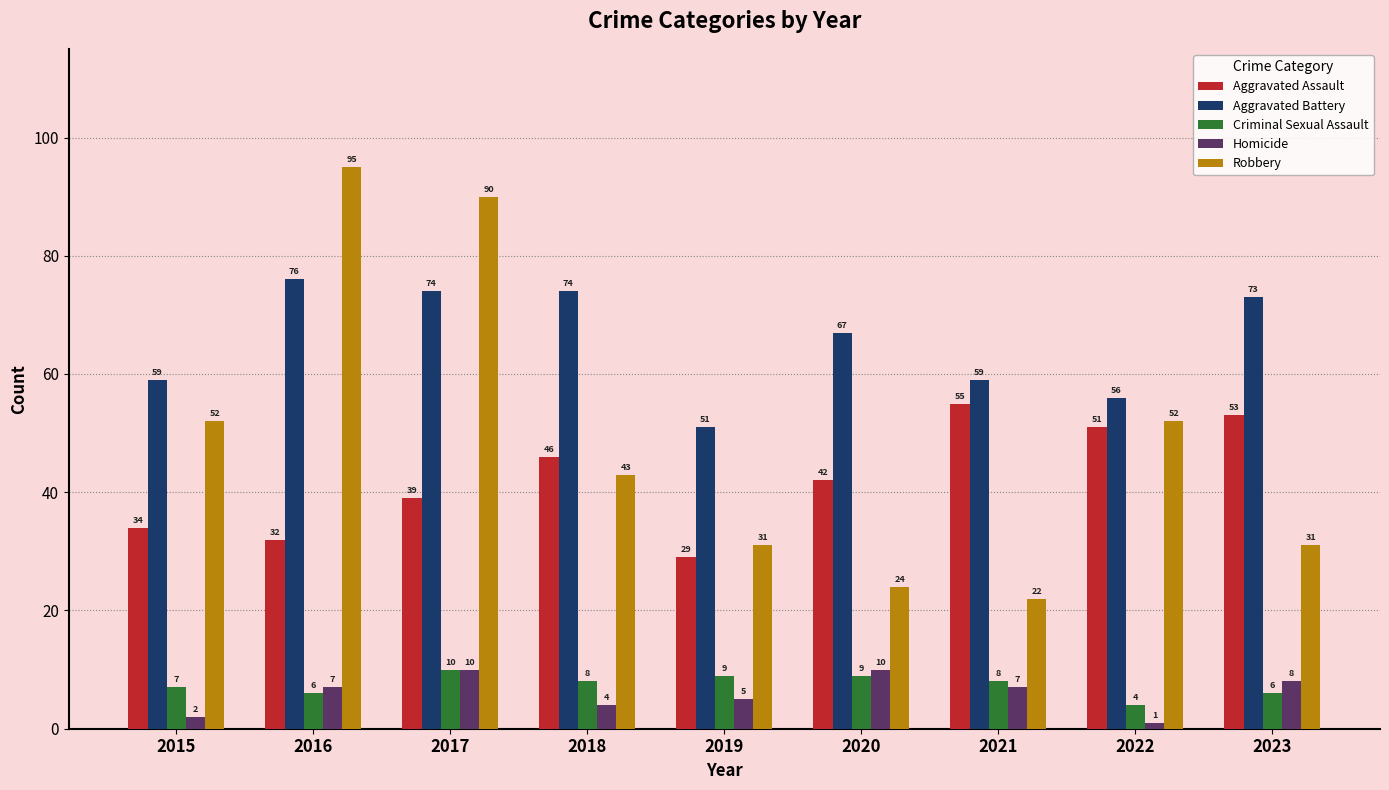

Is the value of Robbery at 2017 greater than the value of Aggravated Battery at 2020?

Yes